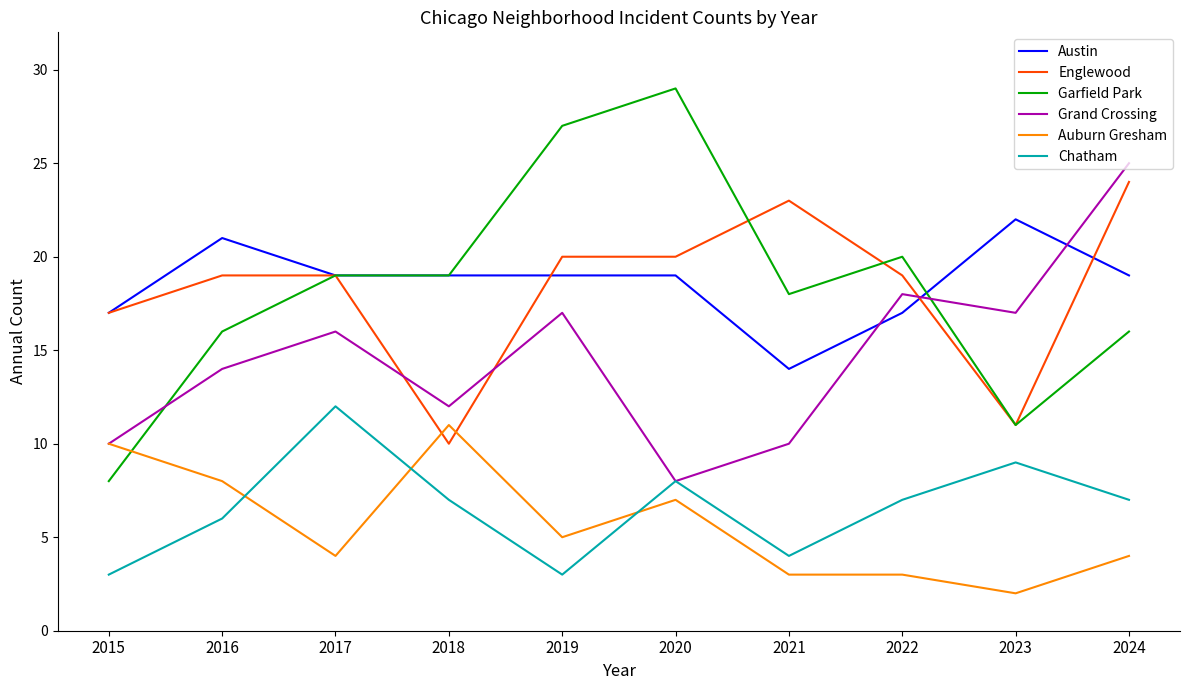

Where is the first local maximum for Chatham?

2017